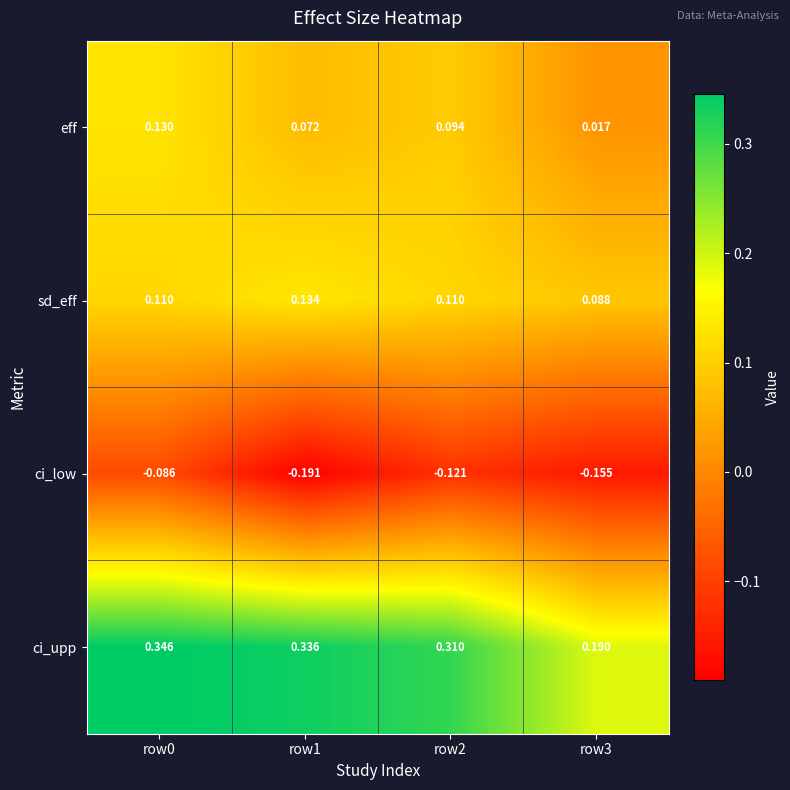

Which series has the largest total across all categories?

ci_upp